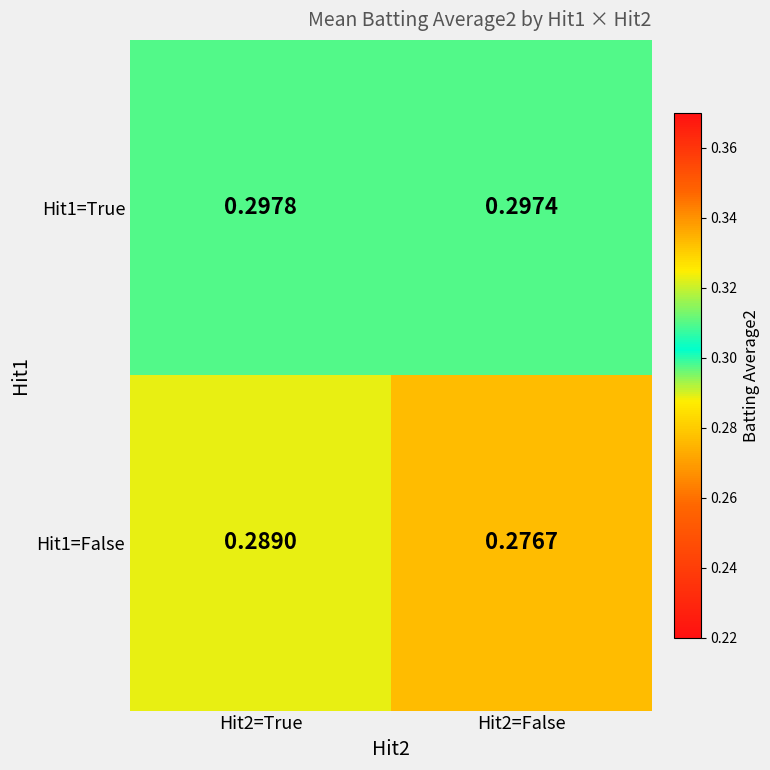

Is the value of Hit1=False at Hit2=True greater than the value of Hit1=True at Hit2=False?

No